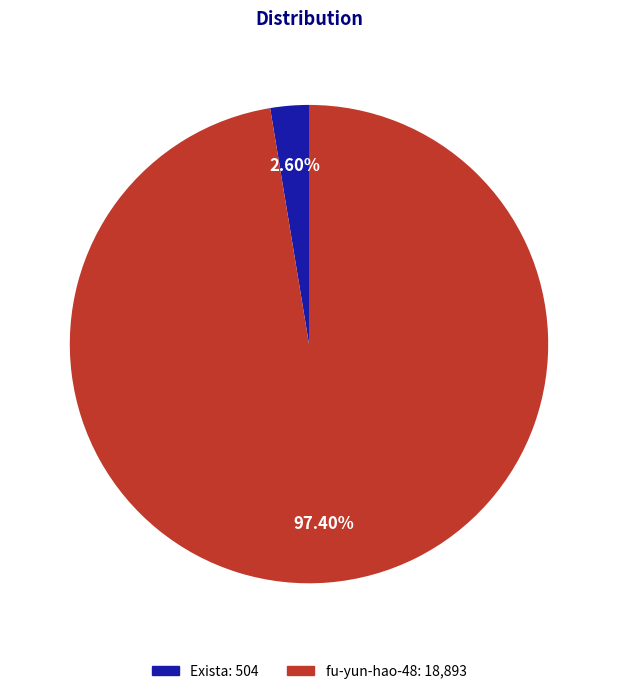

Which category has the smallest portion of the pie?

Exista